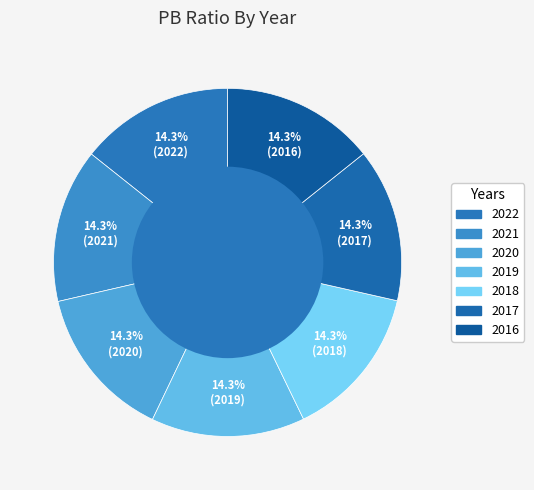

Is it true that 2020 is 14% of the pie?

True